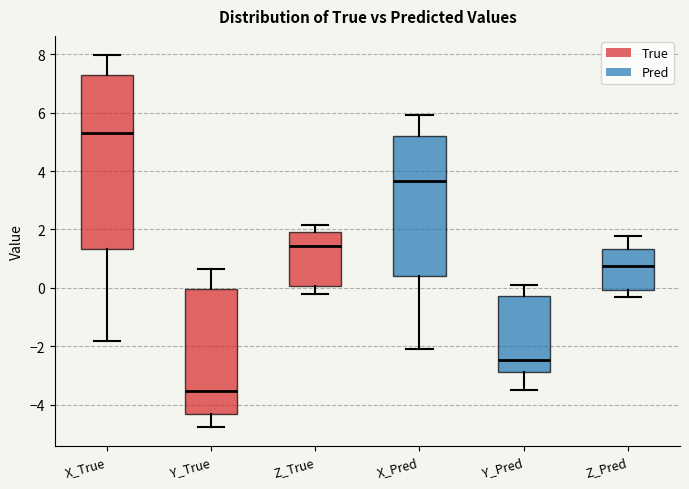

Reading left to right, transcribe this box plot: for each box, give where its median line is, the range the box spans, and where its two whiskers end, as read against the y-axis. The values are not printed on the chart, so give them approximately, as read against the axis.

X_True: median 5.2, box 1.4 to 7.2, whiskers -1.8 to 8.0
Y_True: median -3.6, box -4.4 to 0.0, whiskers -4.8 to 0.6
Z_True: median 1.4, box 0.0 to 2.0, whiskers -0.2 to 2.2
X_Pred: median 3.6, box 0.4 to 5.2, whiskers -2.0 to 6.0
Y_Pred: median -2.4, box -2.8 to -0.2, whiskers -3.4 to 0.2
Z_Pred: median 0.8, box 0.0 to 1.4, whiskers -0.4 to 1.8